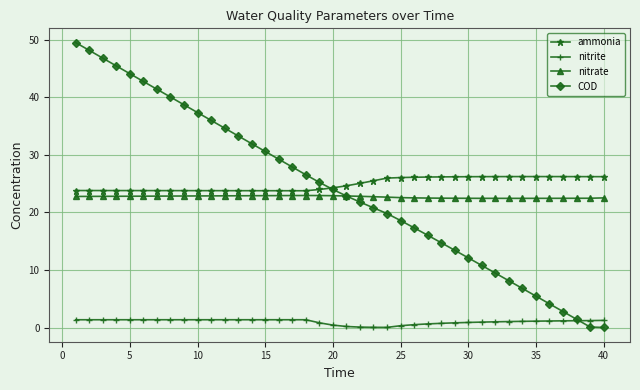

Which series has the largest total across all categories?

ammonia